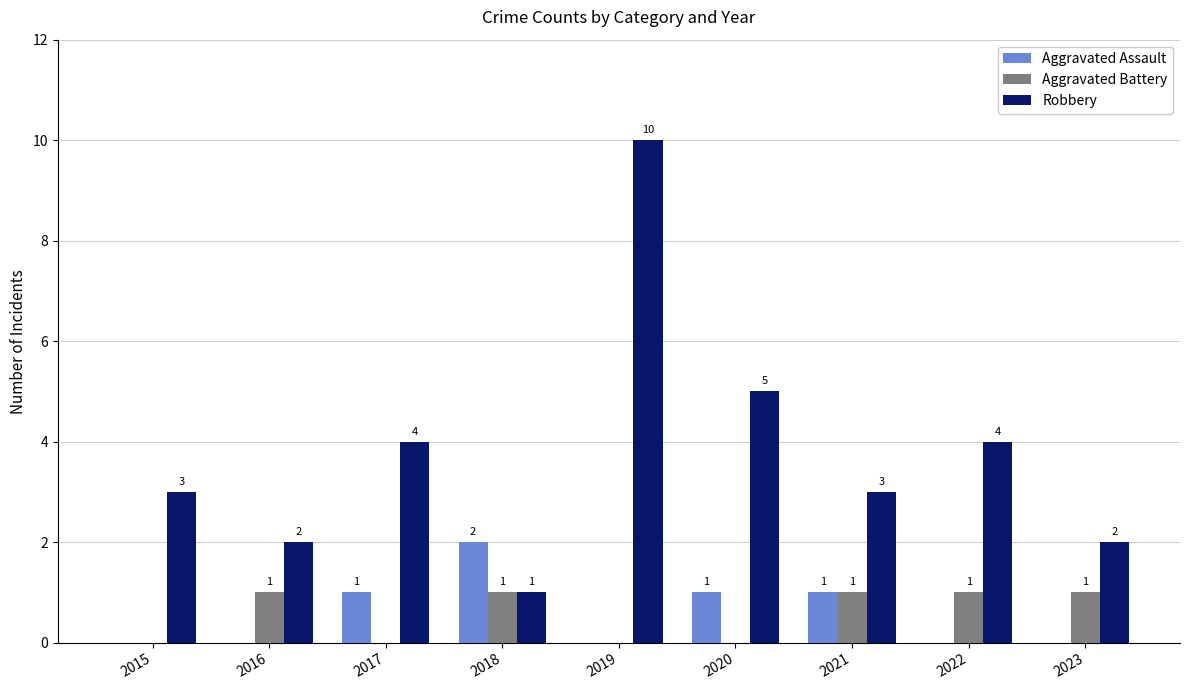

What is the maximum value shown in the chart?

10